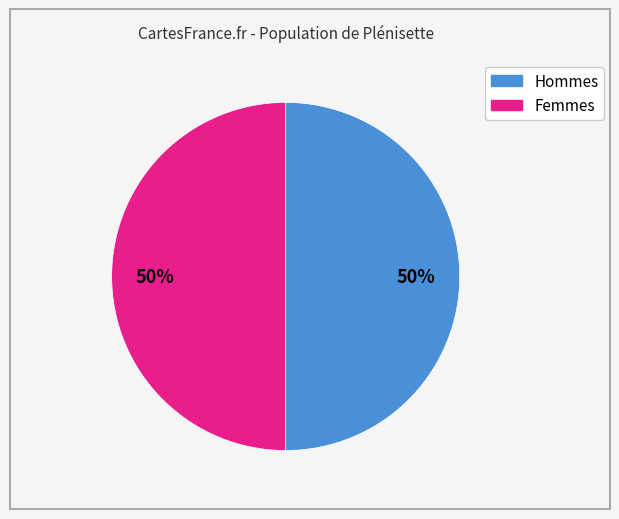

To the nearest percent, what is the average slice percentage?

50%